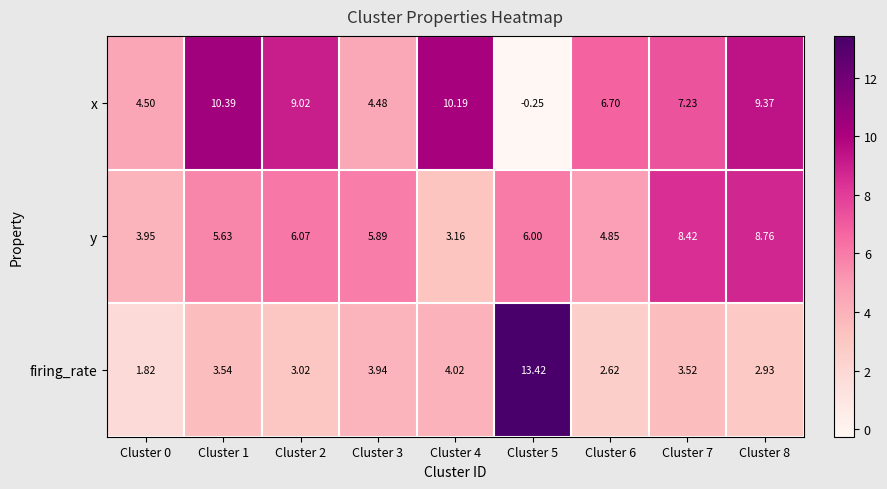

Which series changed the most between Cluster 1 and Cluster 7?

x